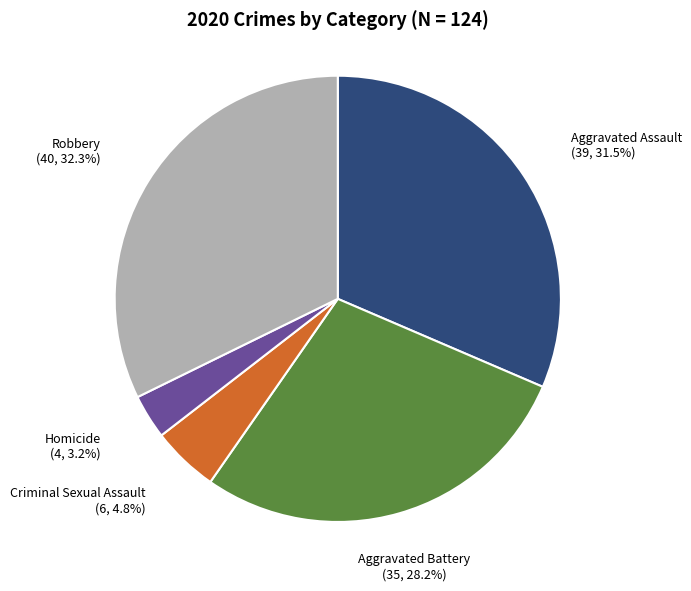

How much of the chart is everything except Homicide?

96.8%